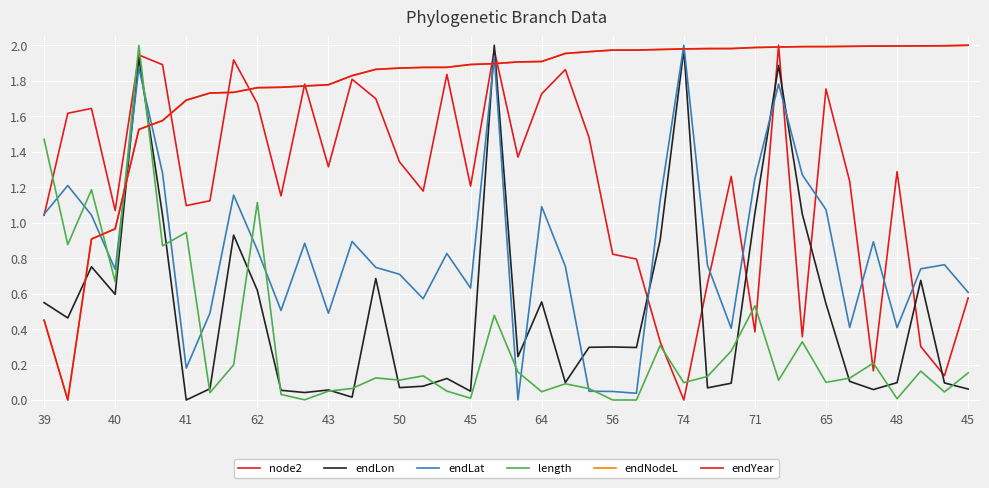

At which label does endNodeL first exceed 1?

43